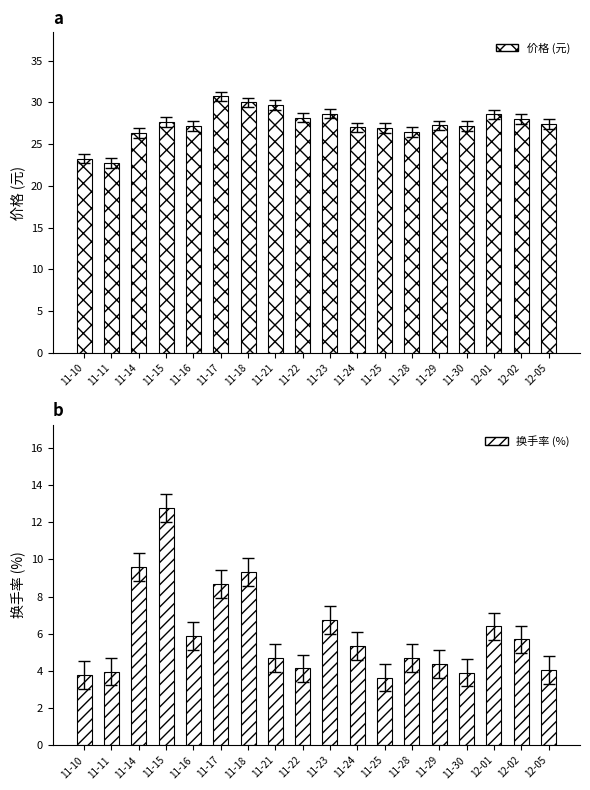

At which category does the chart reach its minimum across all series?

11-25